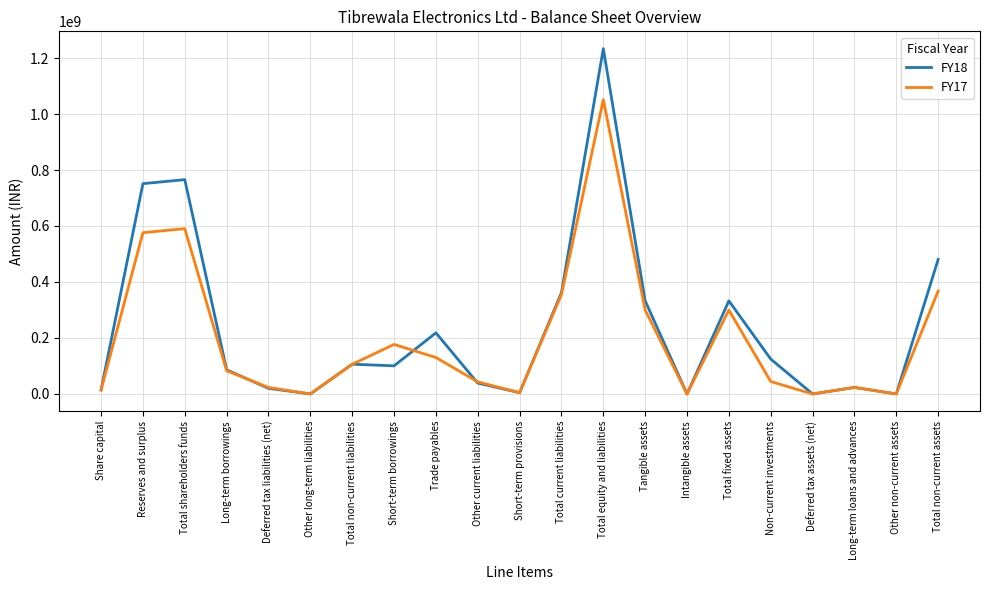

What is the total value across all series at Long-term borrowings?

169229461